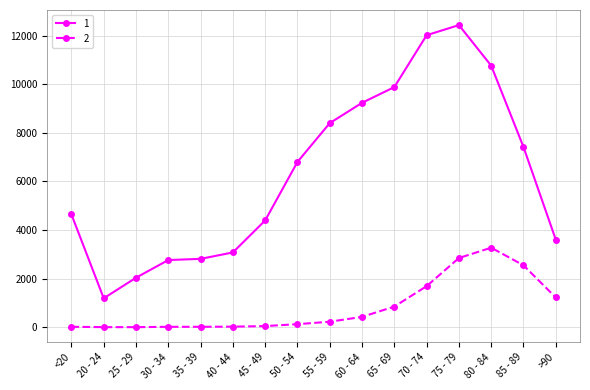

What is the spread (max minus min) of values at 55 - 59?

8173